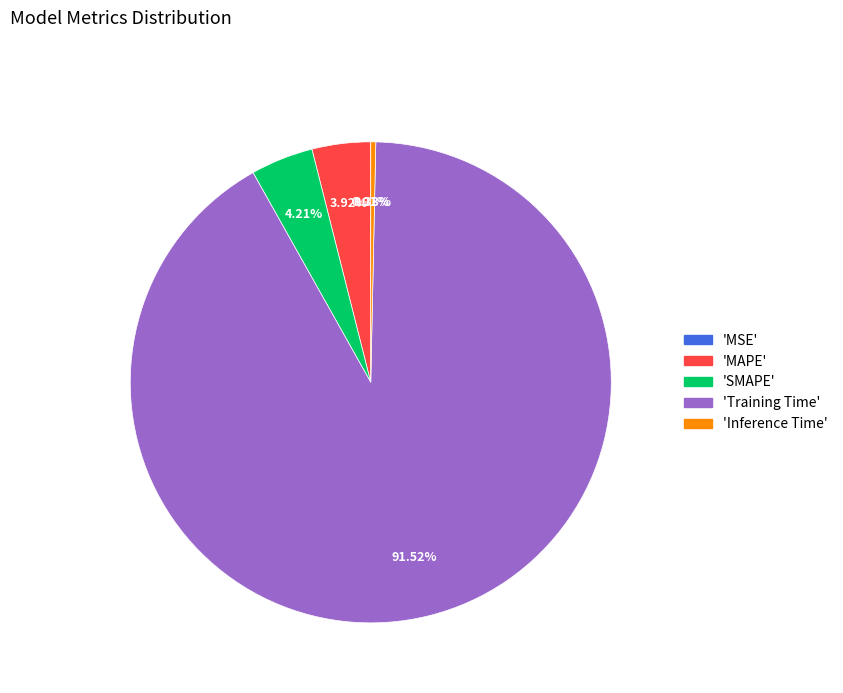

Which slice is the largest?

'Training Time'